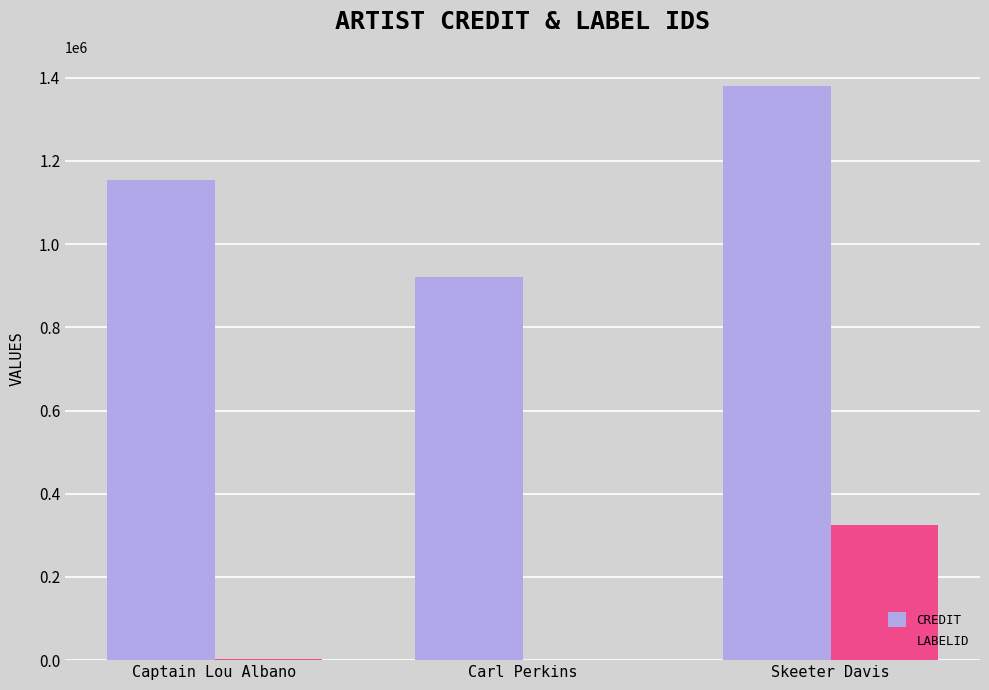

At which category is the sum across all series the highest?

Skeeter Davis